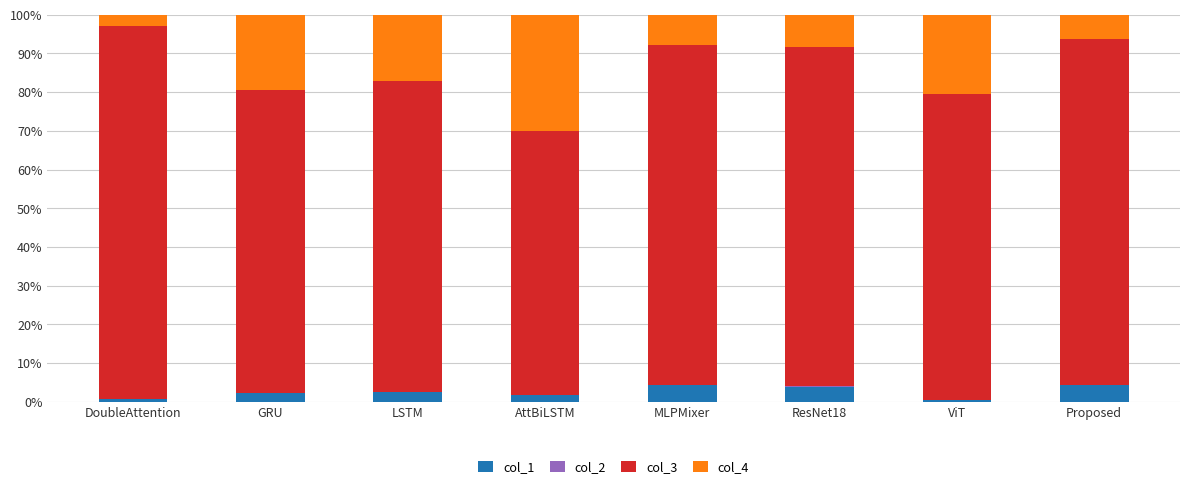

What is the sum of all col_1 values?

19.9